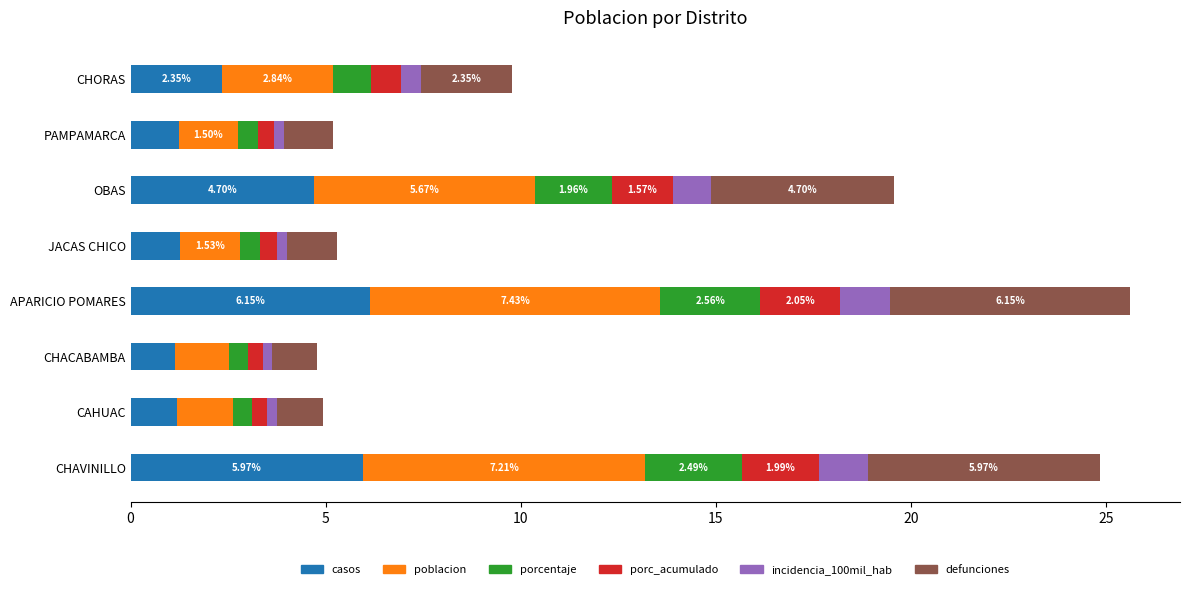

What is the total value across all series at CHAVINILLO?

24.9